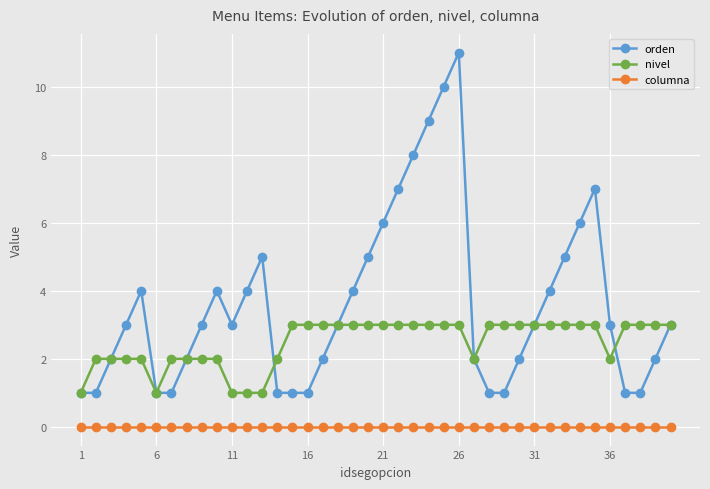

Does the chart display data point markers on the line(s)?

Yes